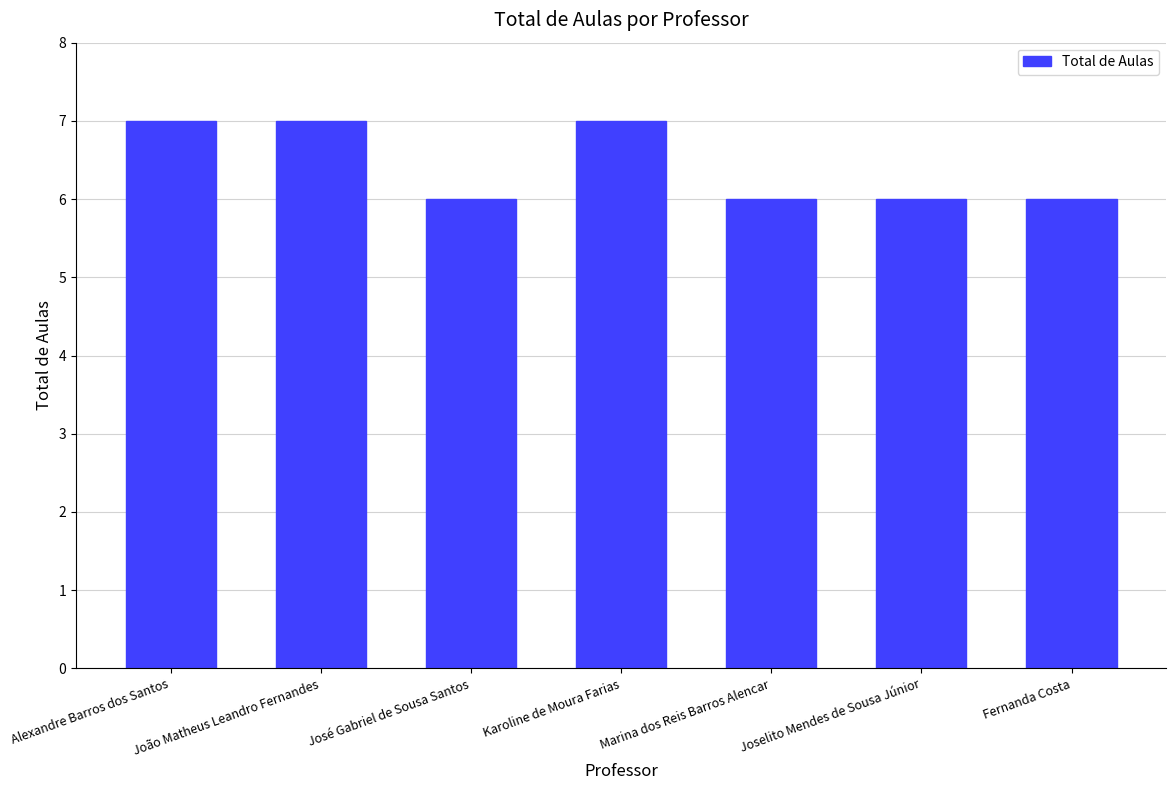

Is it true that the value at Karoline de Moura Farias is 2?

False